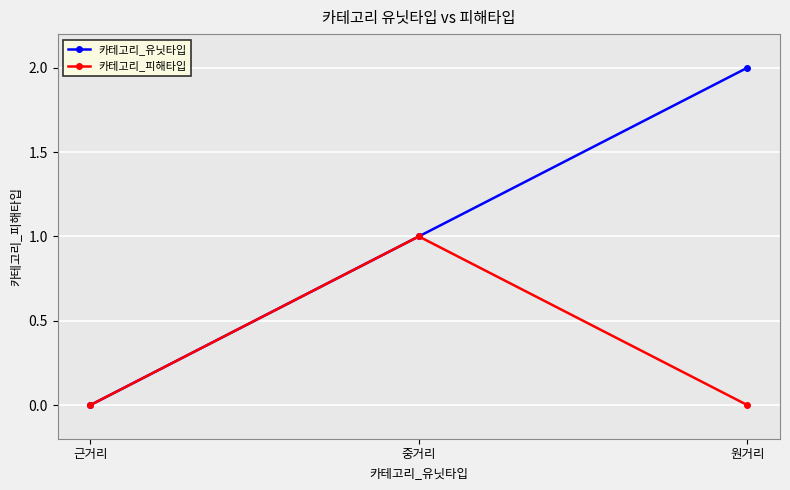

Which category has the highest value across all series?

원거리